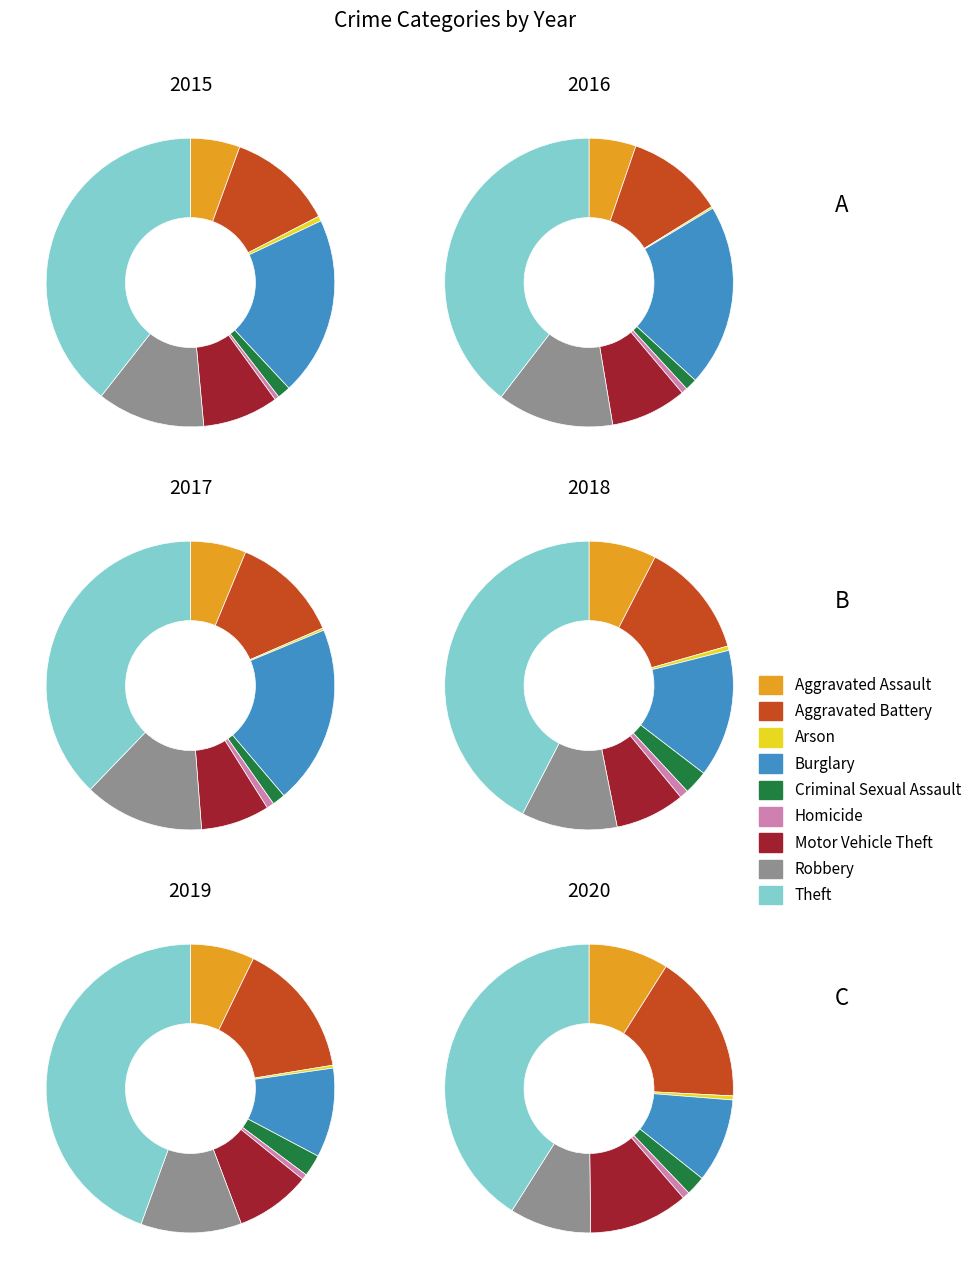

Is there any slice that represents more than half of the pie?

No